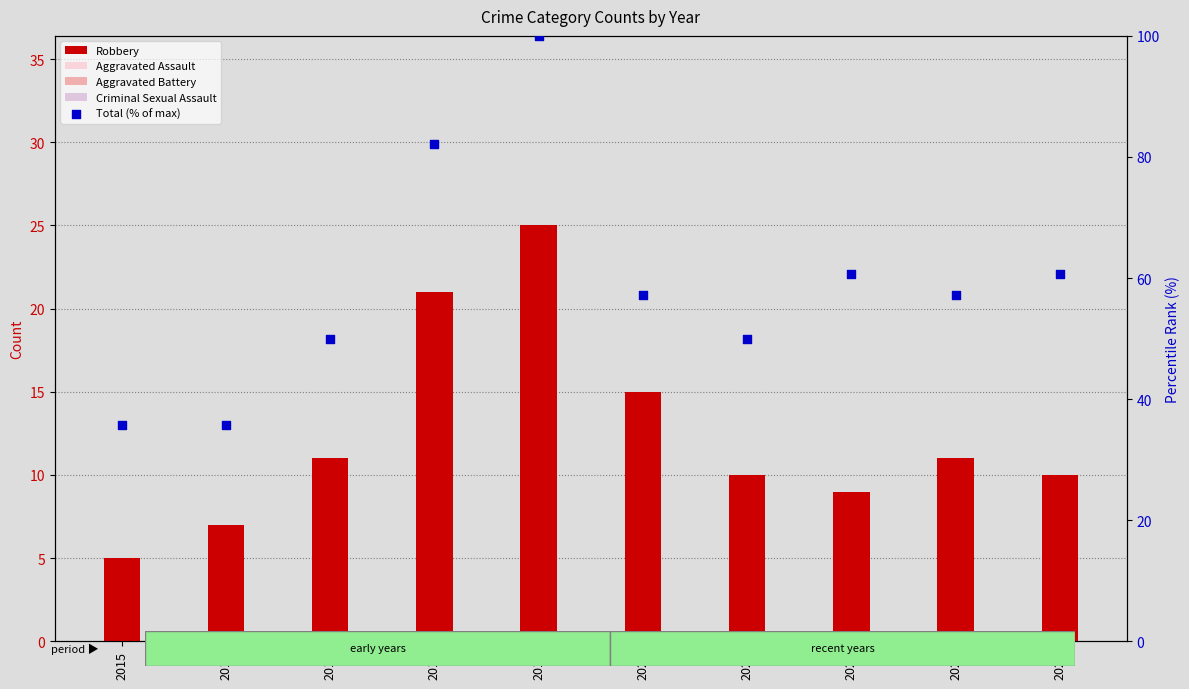

Which series has the largest Y range (max minus min)?

Total (% of max)